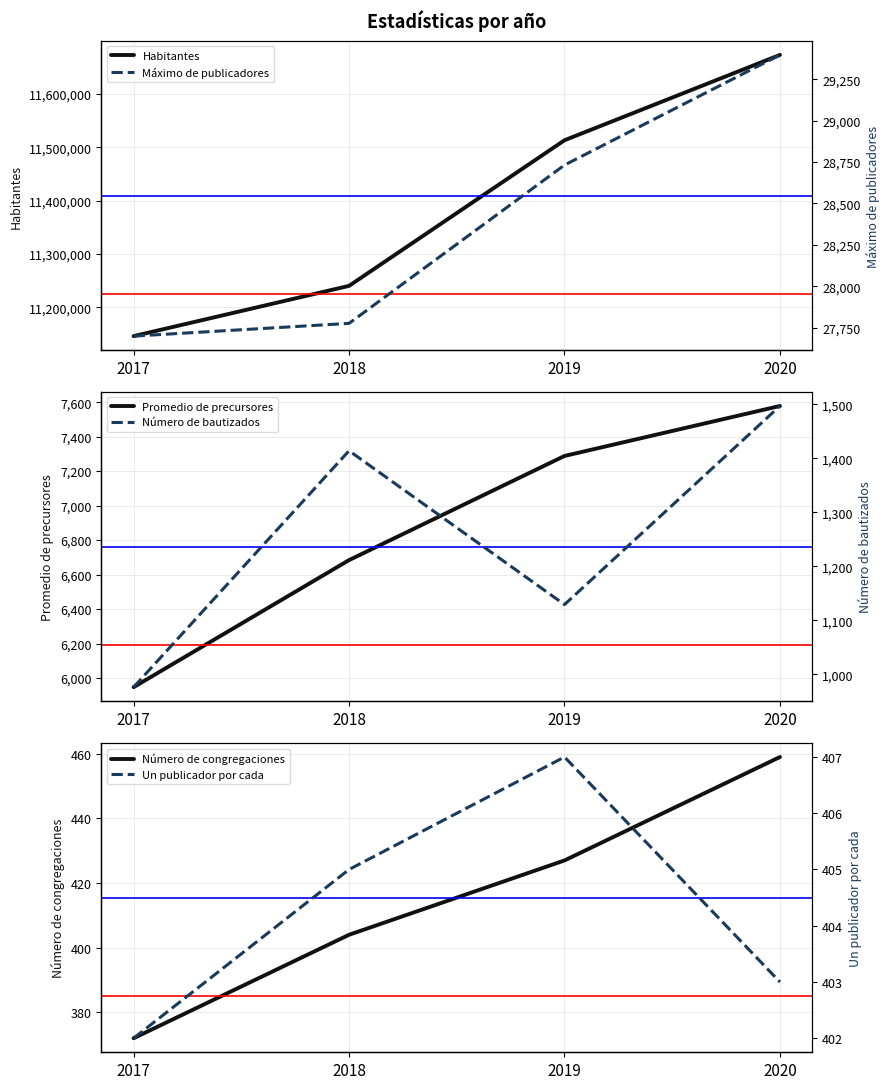

True or false: Habitantes has a value of 4805499 at 2018.

False